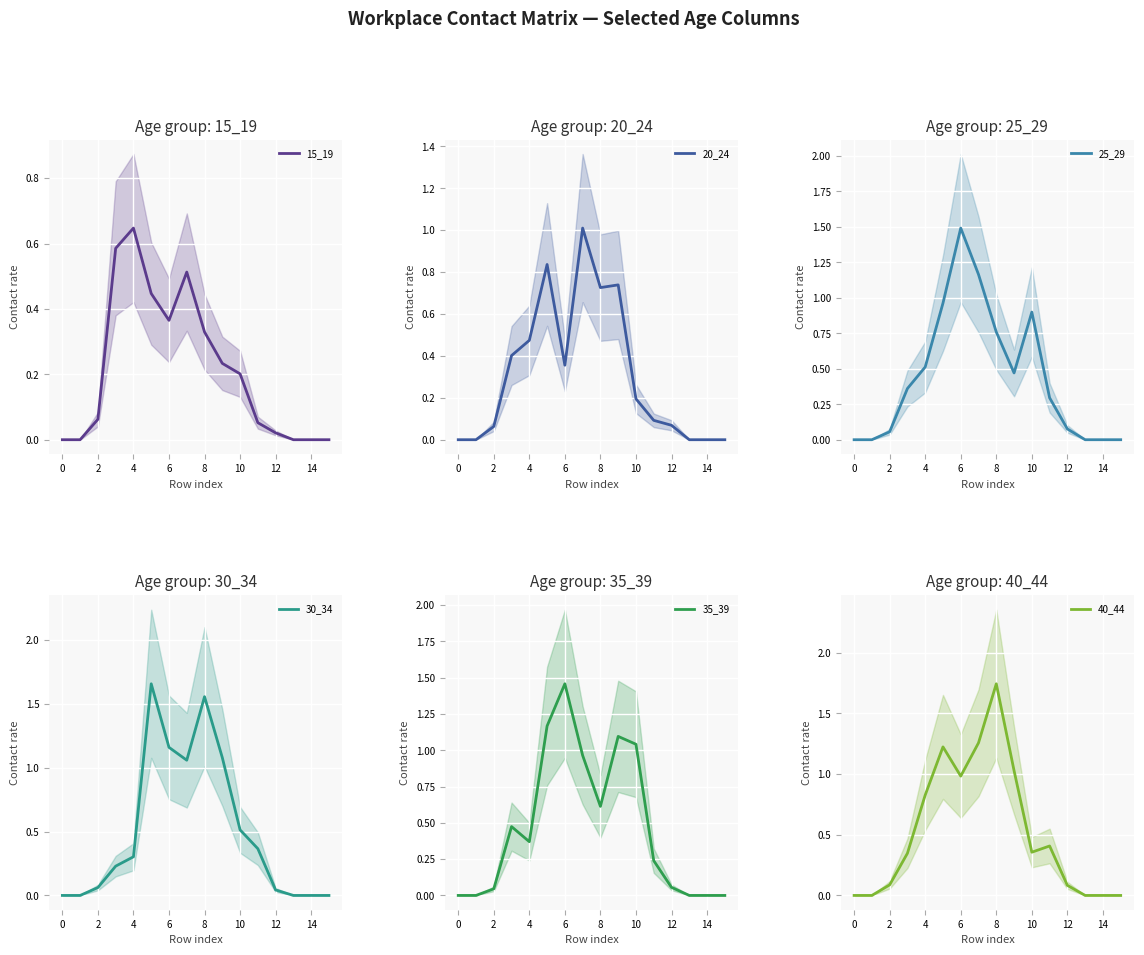

The 15_19 series shows 0.2 at 8. True or false?

False